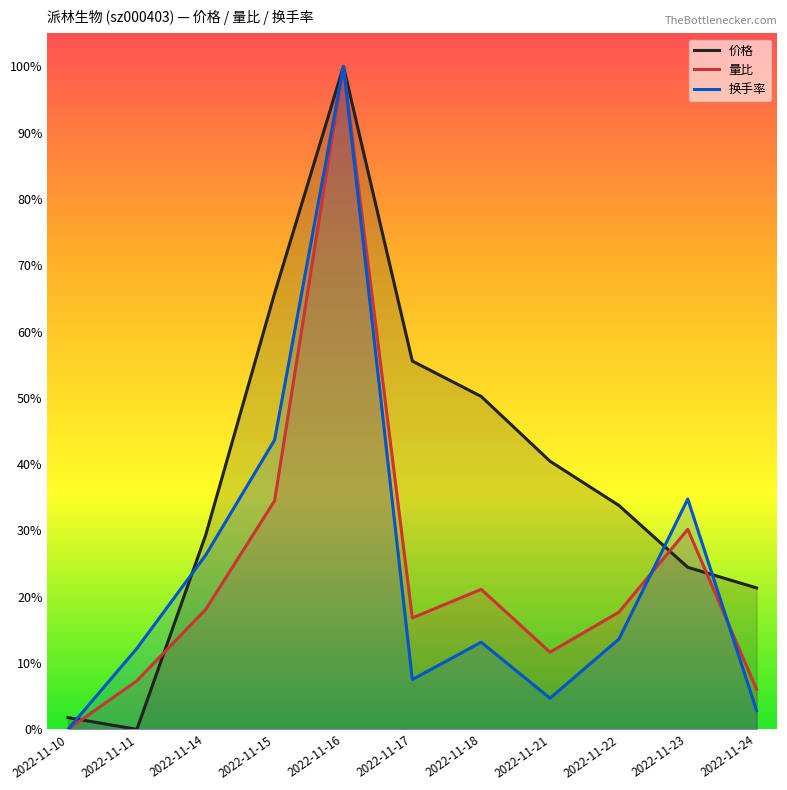

Rank the series at 2022-11-14 from highest to lowest value.

价格, 换手率, 量比